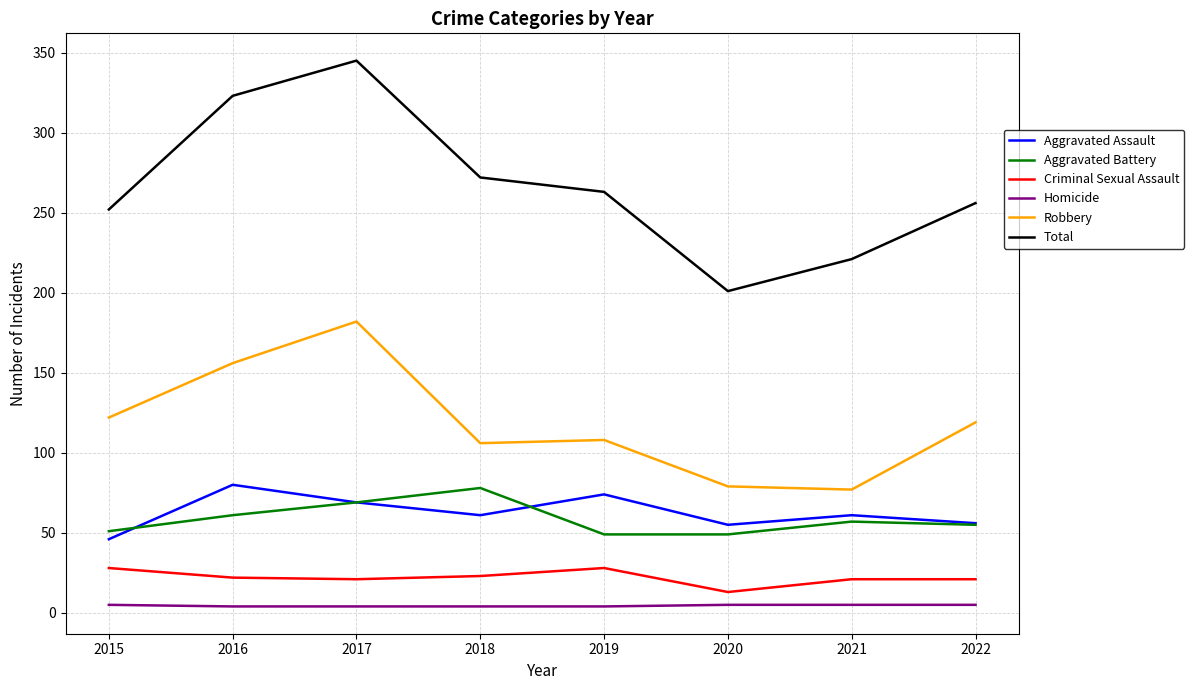

What is the maximum value for Criminal Sexual Assault?

28